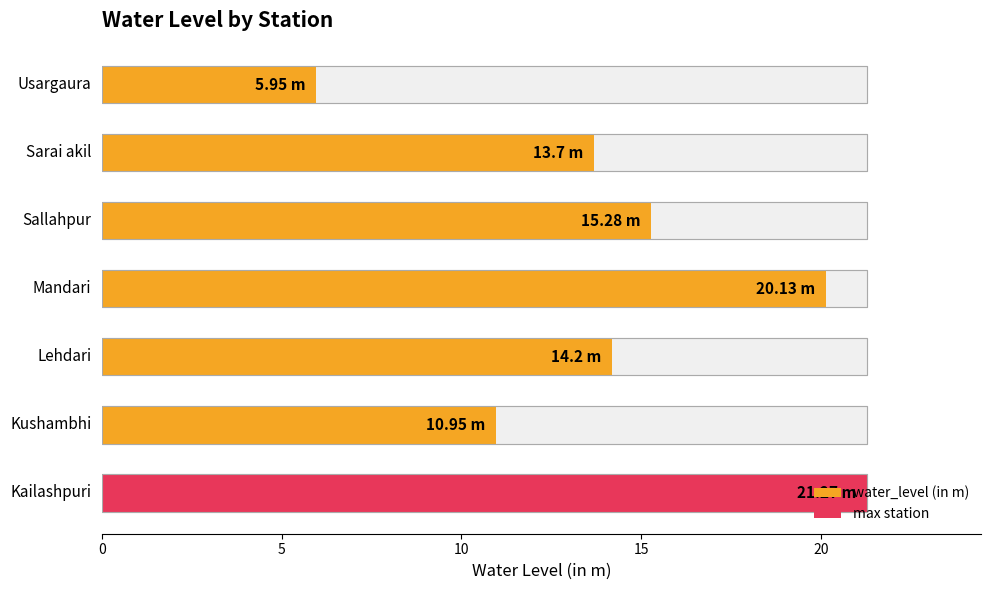

Reading right to left, transcribe all the data shown in this chart.

6.0	13.7	15.3	20.1	14.2	10.9	21.3